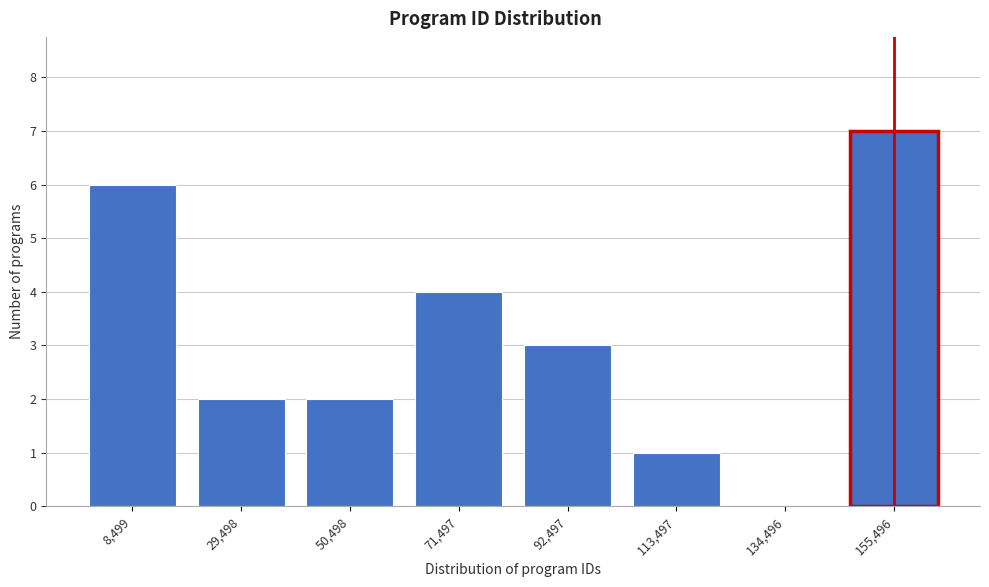

Reading right to left, what are all the values shown in this chart?

155,496=7	134,496=0	113,497=1	92,497=3	71,497=4	50,498=2	29,498=2	8,499=6